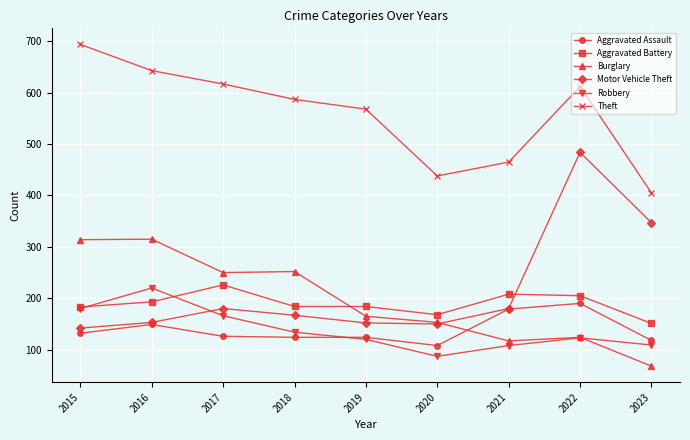

What is the sum of the Burglary values at 2020 and 2022?

277